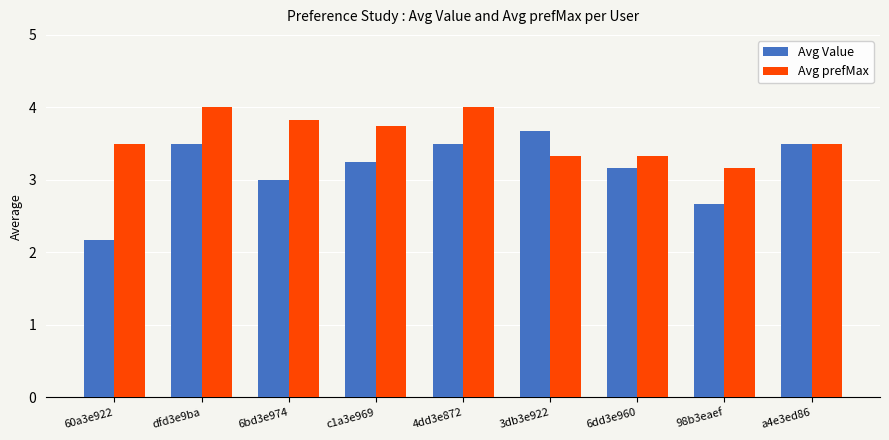

The value of Avg Value at 3db3e922 is 2.5. True or false?

False